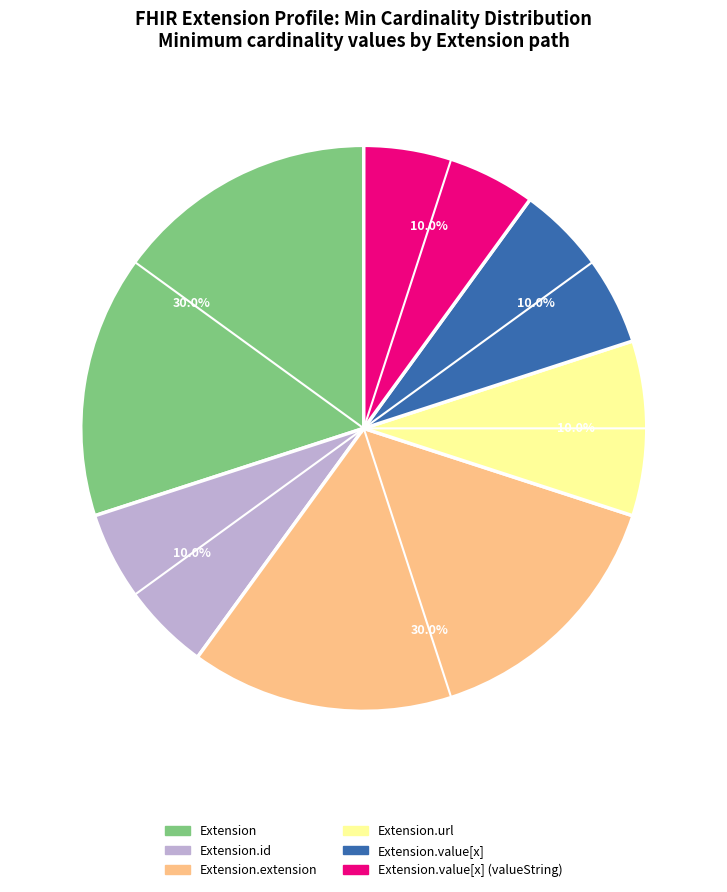

How many segments does this pie chart have?

6